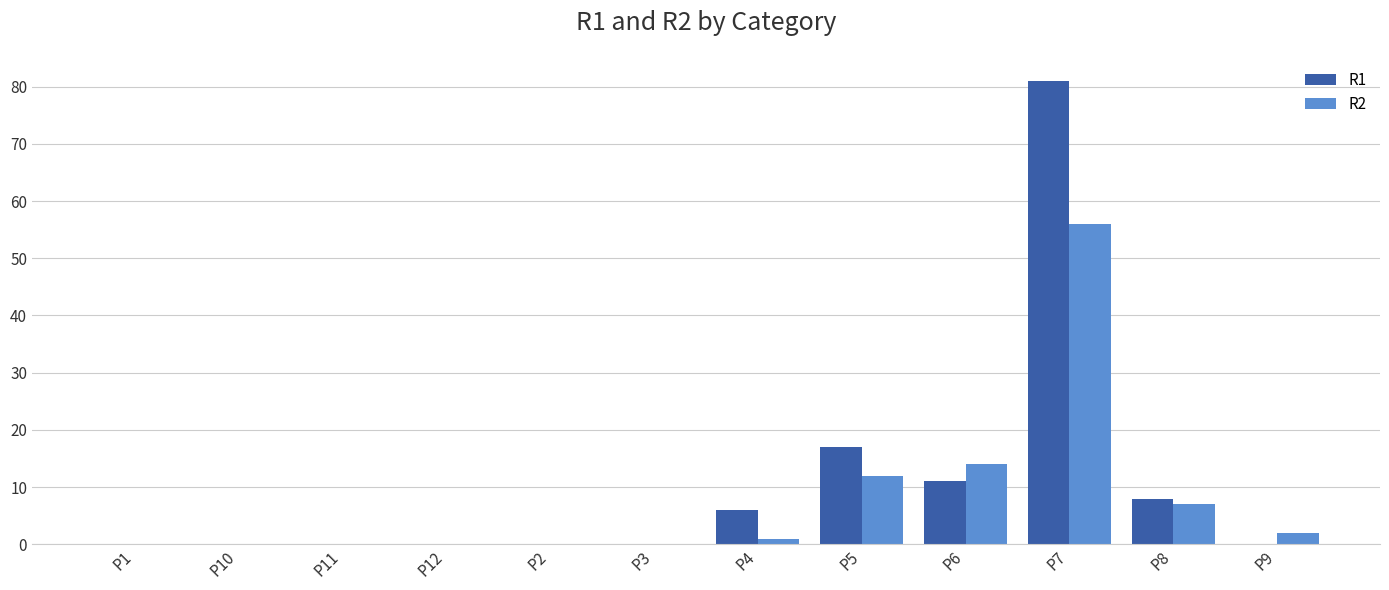

At which category is the sum across all series the highest?

P7